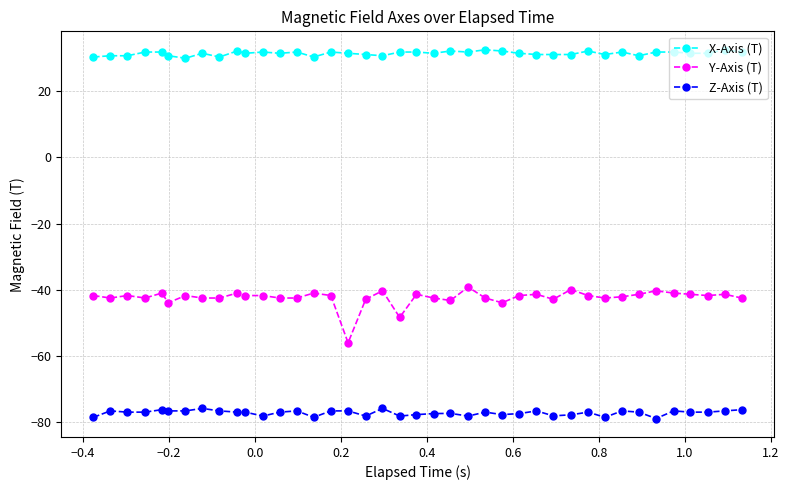

What is the difference between the maximum and minimum values in the Z-Axis (T) series?

3.1